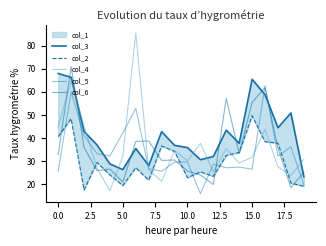

Reading left to right, list all the values displayed in this chart.

col_3: 68.0	66.3	42.8	37.0	28.8	26.3	35.5	28.1	42.7	36.8	35.8	30.6	32.0	43.4	37.7	65.4	58.8	44.5	50.9	23.2
col_2: 40.6	48.4	17.5	29.4	24.0	19.4	27.1	21.7	36.5	34.2	22.8	25.3	23.4	32.4	33.7	49.7	38.4	37.8	20.5	19.1
col_4: 44.8	64.9	45.3	26.9	17.2	32.2	85.5	26.2	21.3	34.6	30.1	37.7	25.4	35.4	29.1	31.7	43.8	27.5	23.8	30.8
col_5: 25.6	60.0	41.0	33.3	32.2	42.2	52.9	26.7	25.6	29.6	29.6	15.9	28.6	27.1	27.4	26.5	62.7	32.1	36.2	19.8
col_6: 32.8	70.9	35.9	25.9	26.5	20.9	38.5	38.7	30.3	30.5	25.7	24.0	19.9	57.2	33.2	55.5	61.9	35.6	18.5	25.2